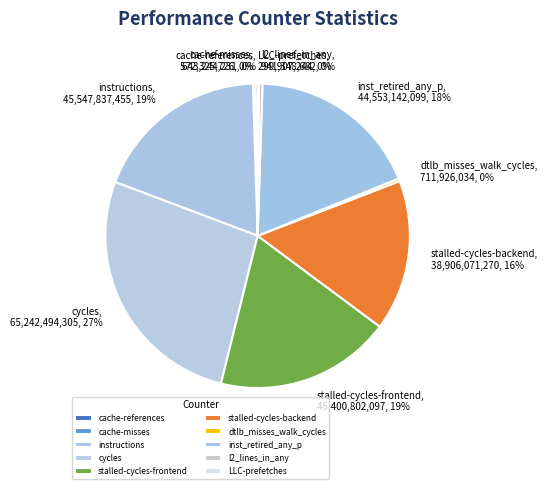

To the nearest percent, what portion does inst_retired_any_p represent?

18%